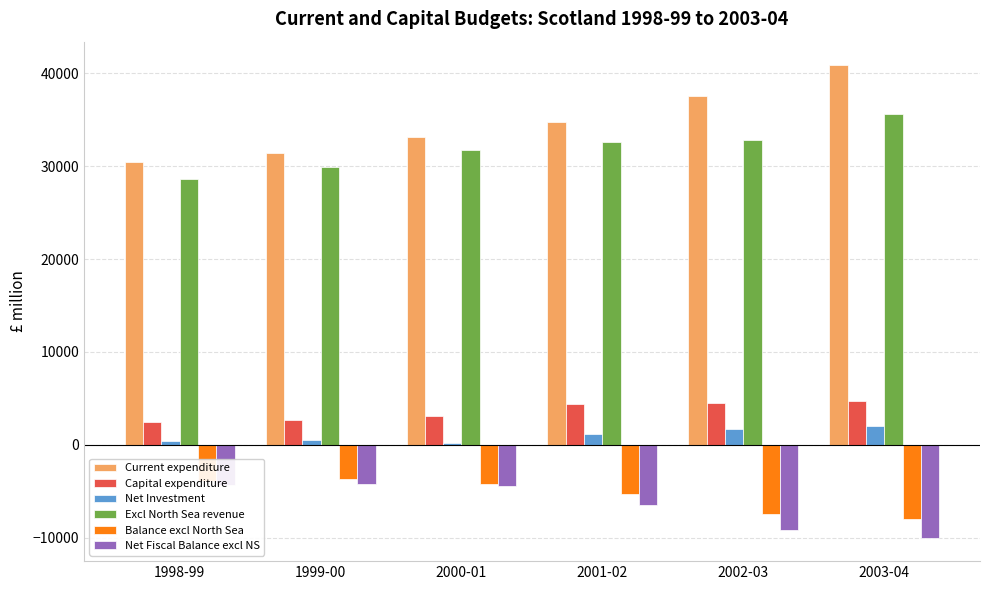

Which label corresponds to the largest value in the chart?

2003-04